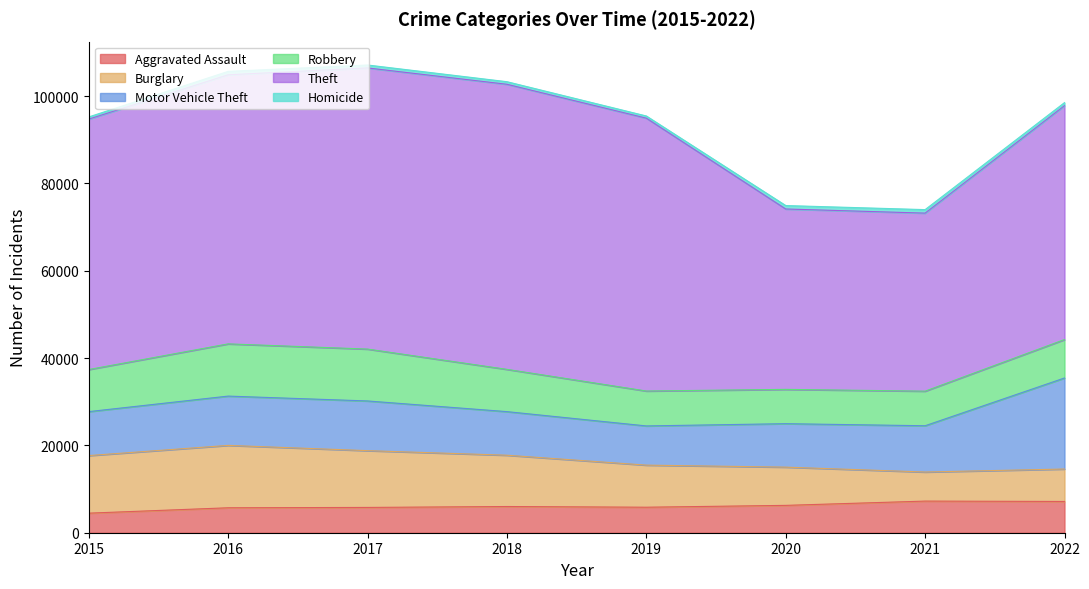

Between which two adjacent categories do Burglary and Robbery first intersect?

2020 and 2021